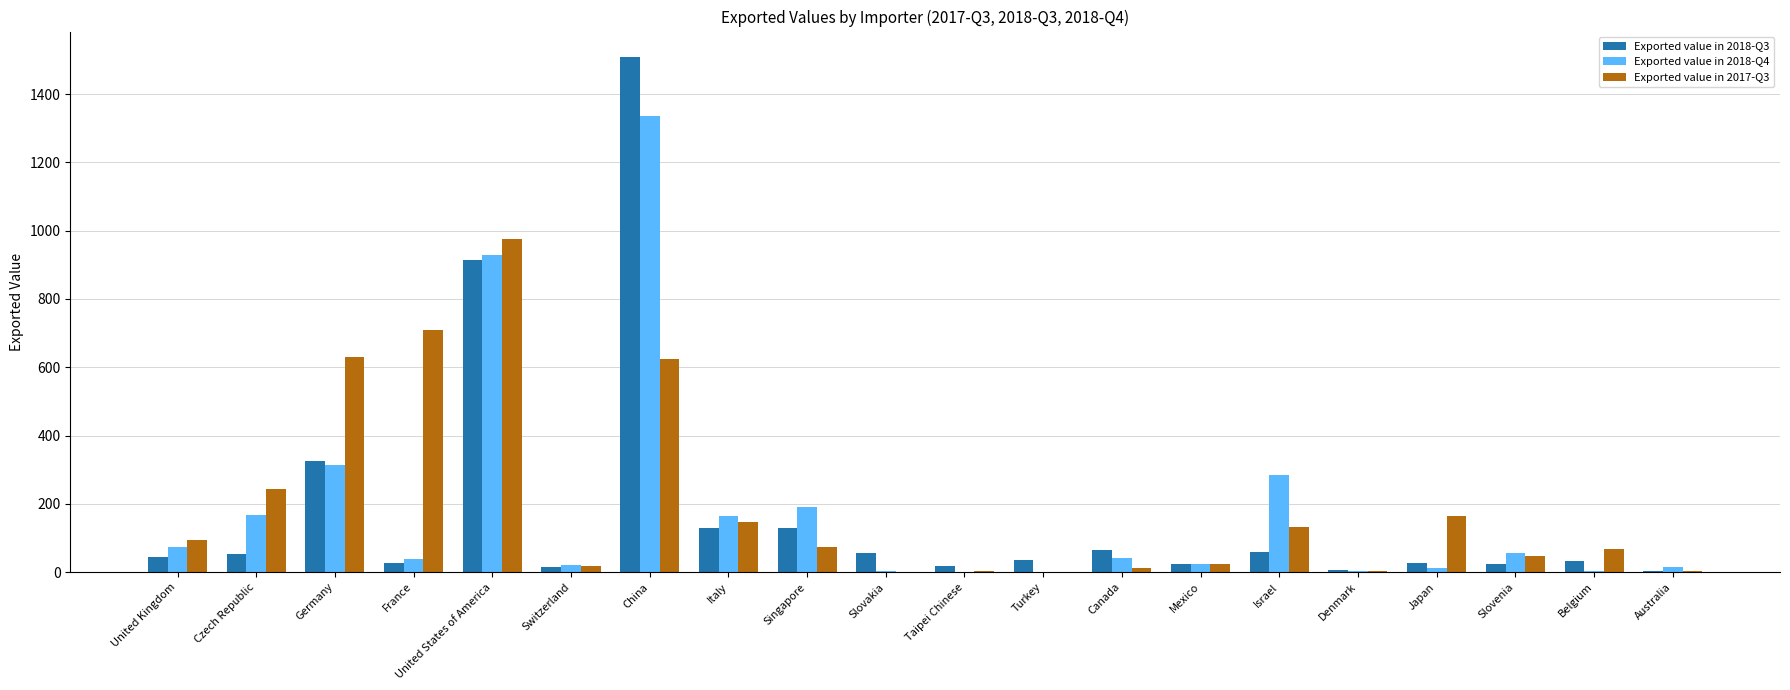

What is the sum of the Exported value in 2017-Q3 values at Slovakia and Japan?

163